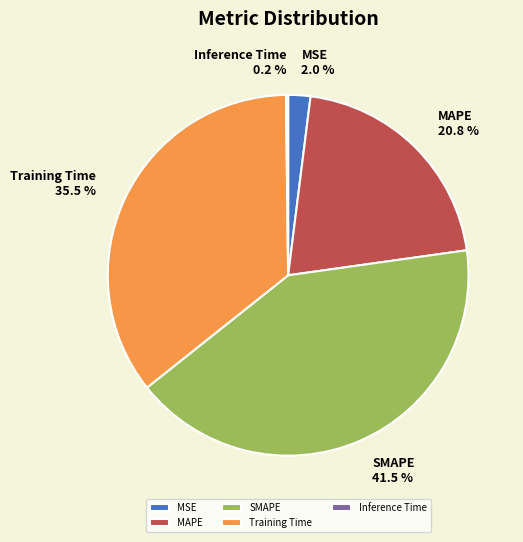

Which category has the biggest portion of the pie?

SMAPE